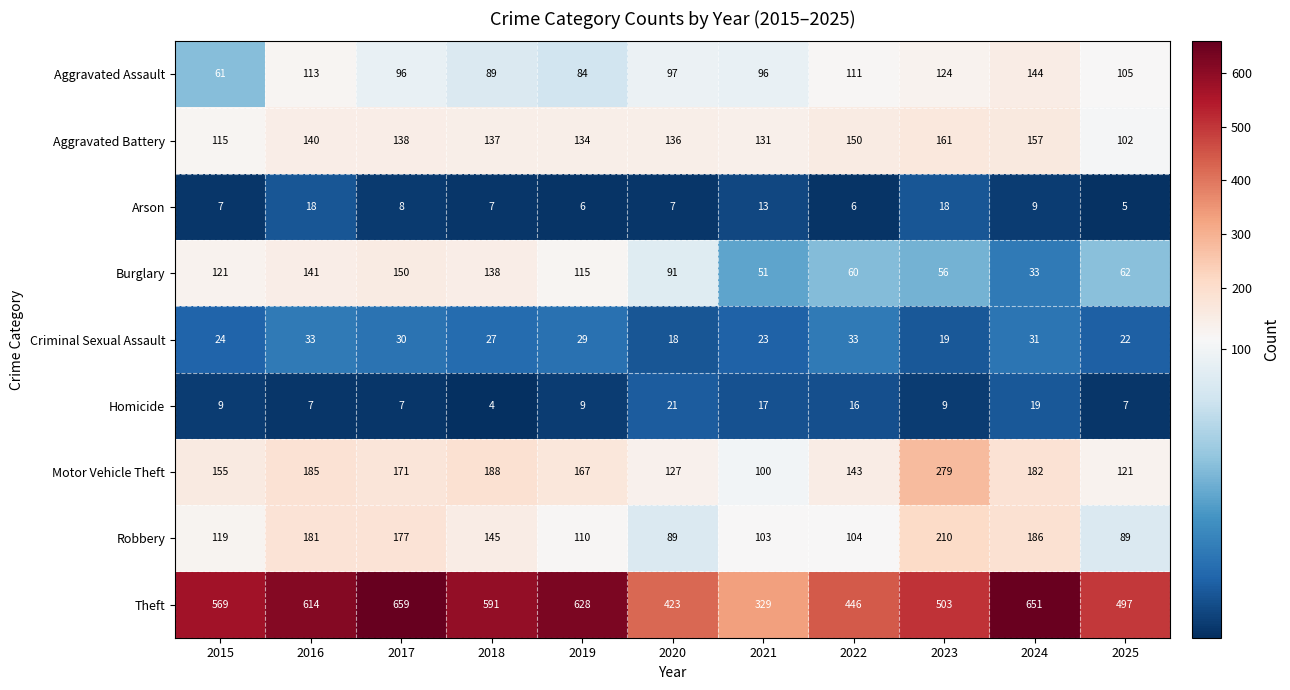

At which category does the chart reach its minimum across all series?

2018